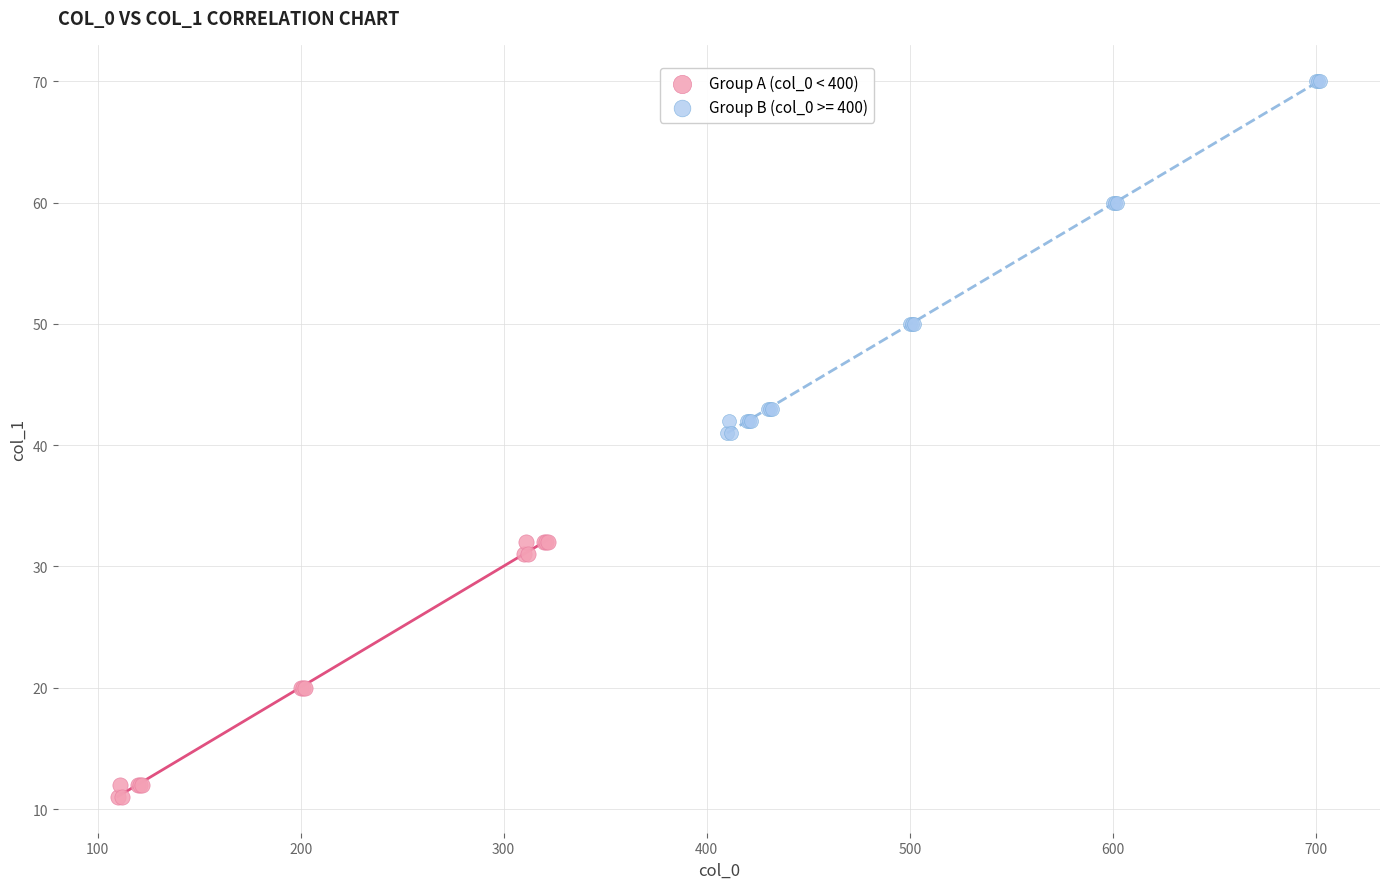

Which series contains the lowest Y value?

Group A (col_0 < 400)